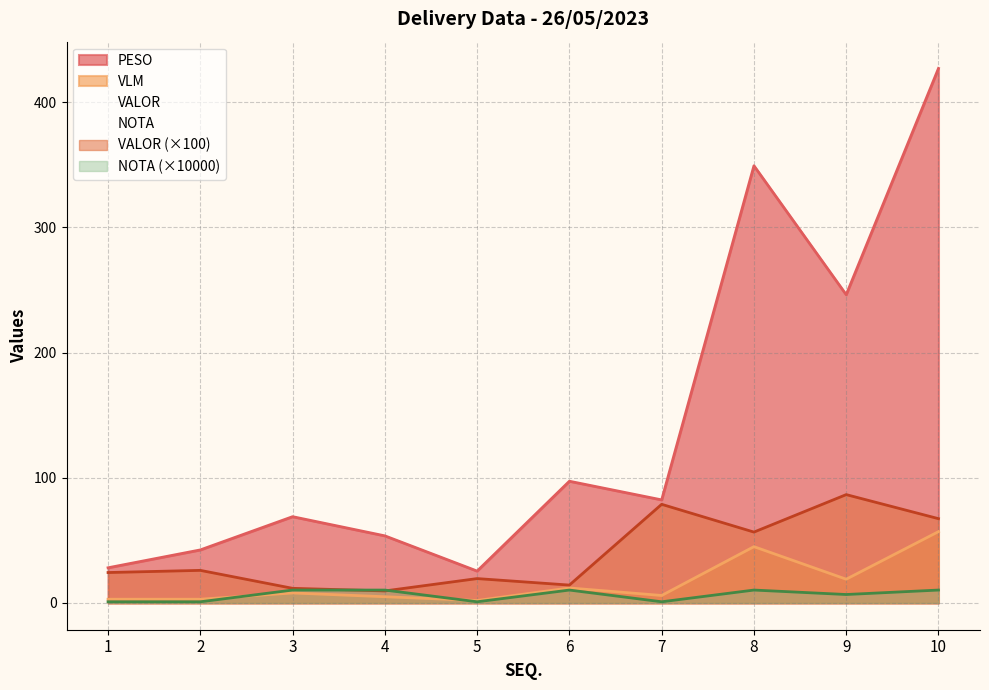

Which label corresponds to the largest value in the chart?

10